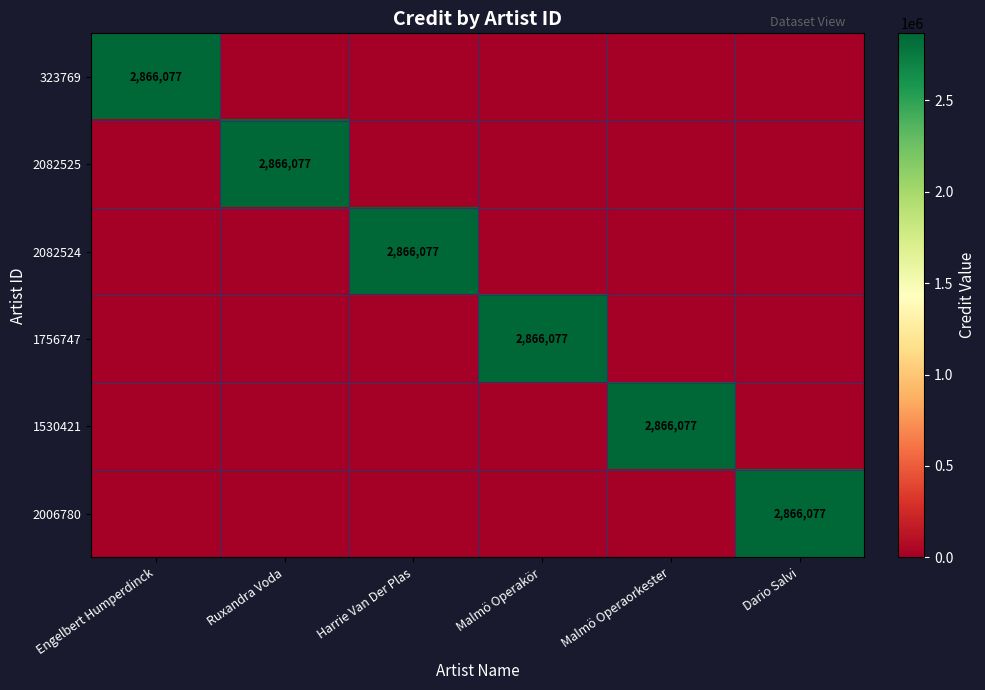

The 1530421 series shows 1592014 at Malmö Operaorkester. True or false?

False